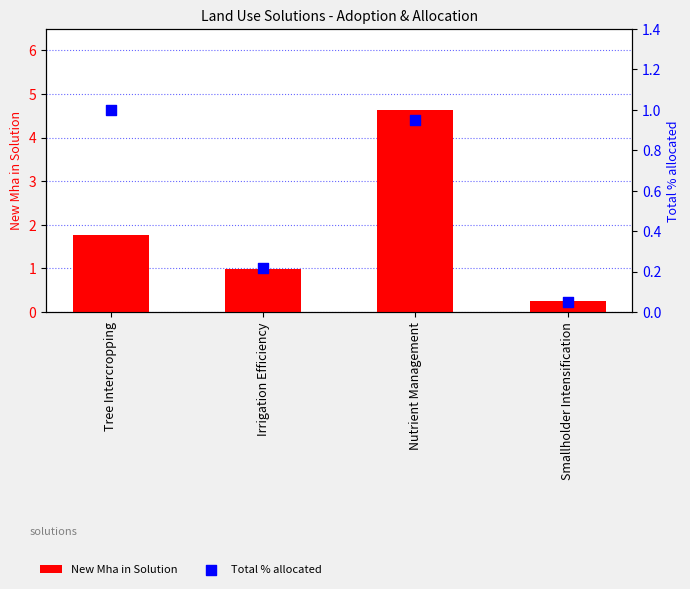

At how many categories does at least one series exceed 2?

1